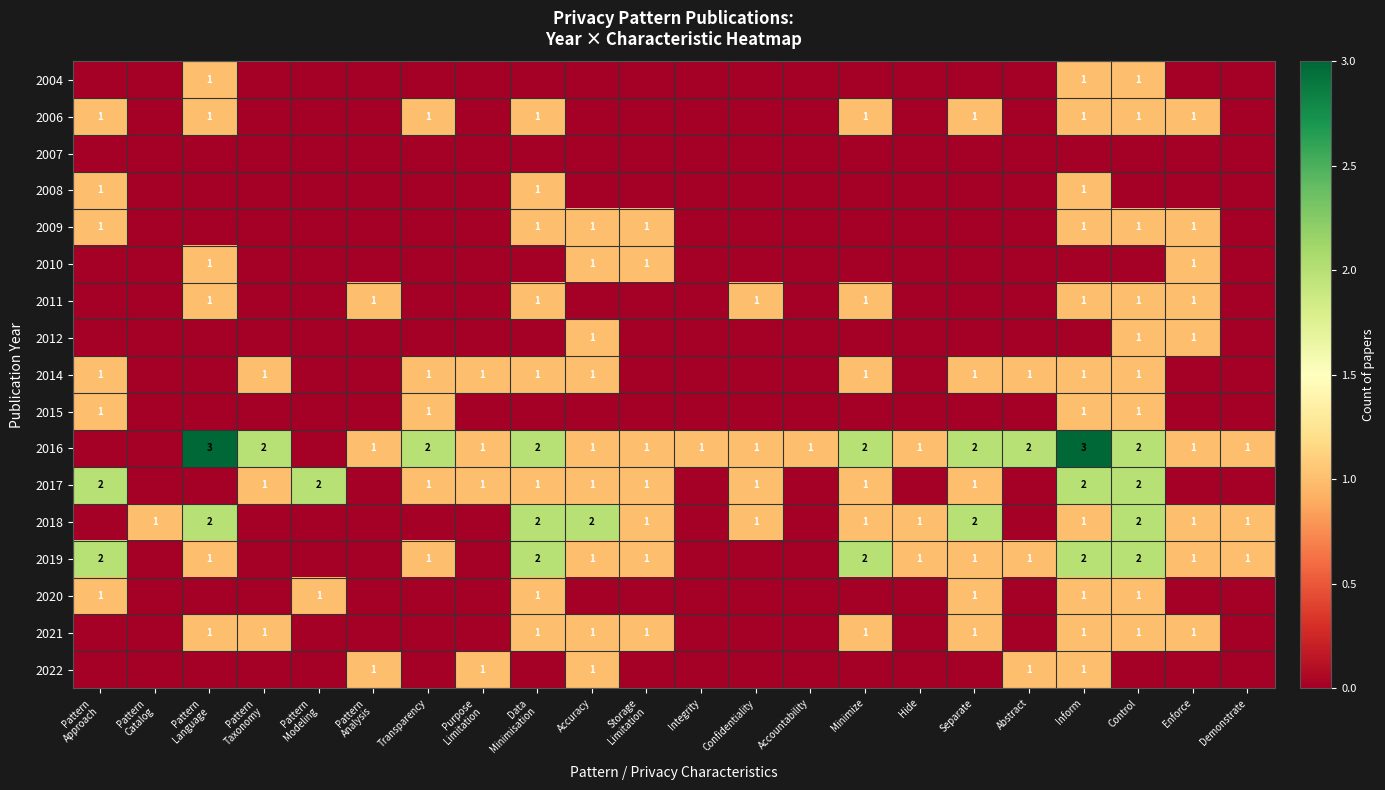

True or false: 2006 has a value of 1 at Control.

True